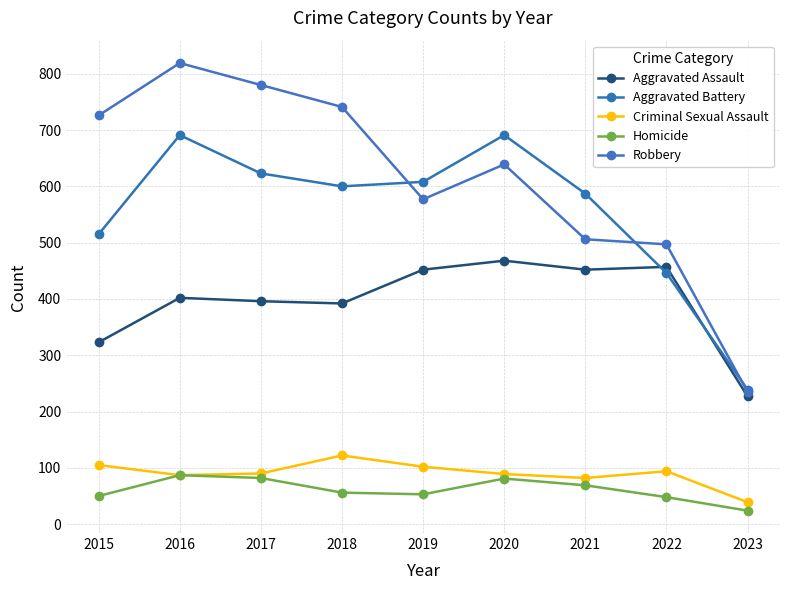

Rank the series at 2015 from highest to lowest value.

Robbery, Aggravated Battery, Aggravated Assault, Criminal Sexual Assault, Homicide